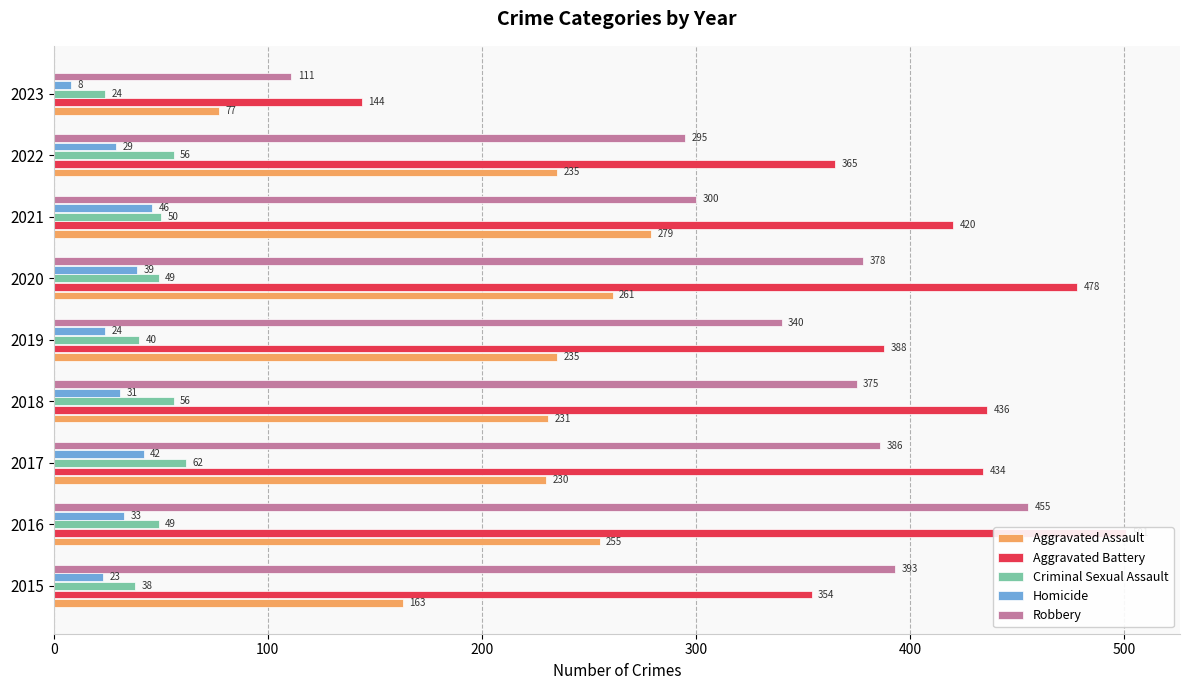

What is the difference between the second highest and second lowest values in the Criminal Sexual Assault series?

18